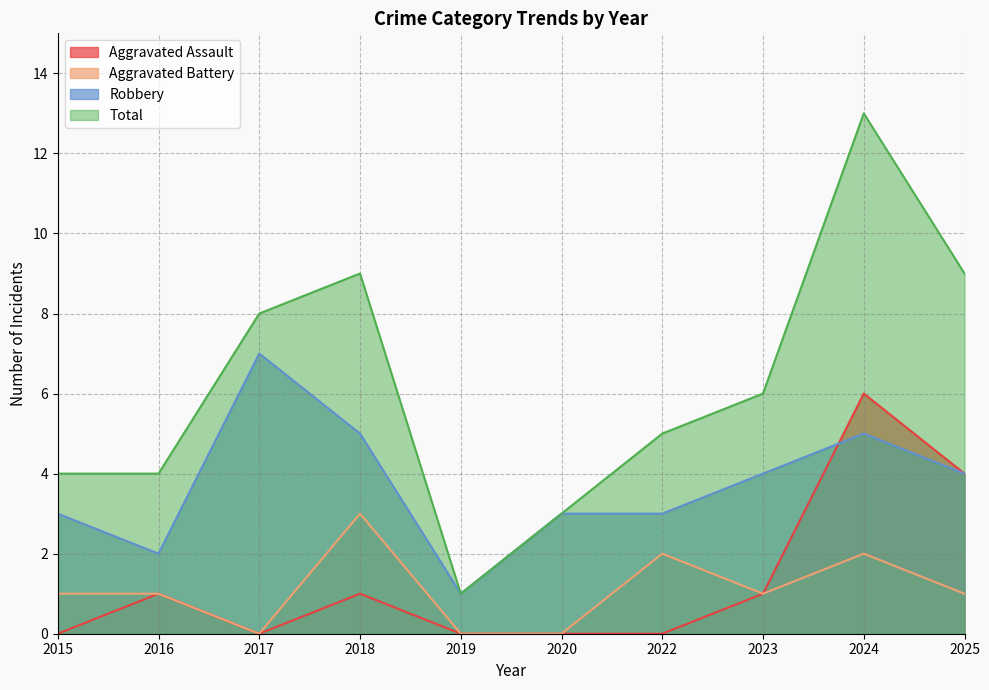

How many categories are shown in the chart?

10